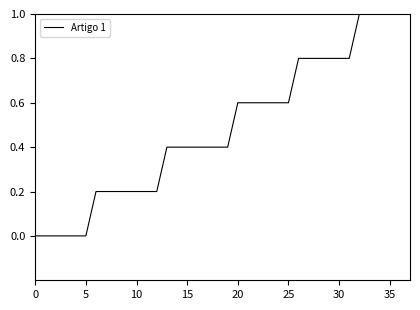

Is this an area chart (filled region under the line)?

No